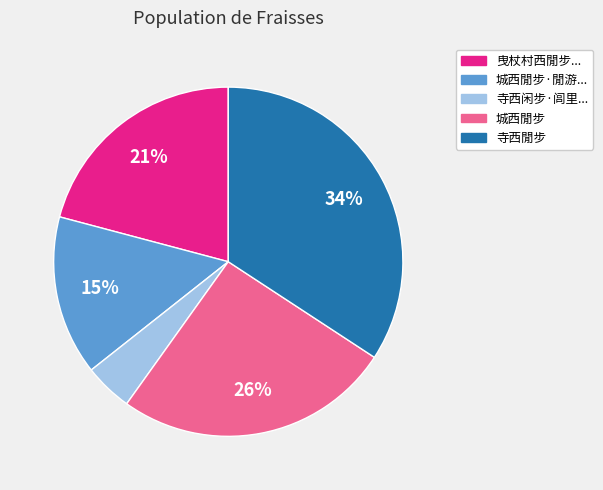

Is there a majority slice in this chart?

No